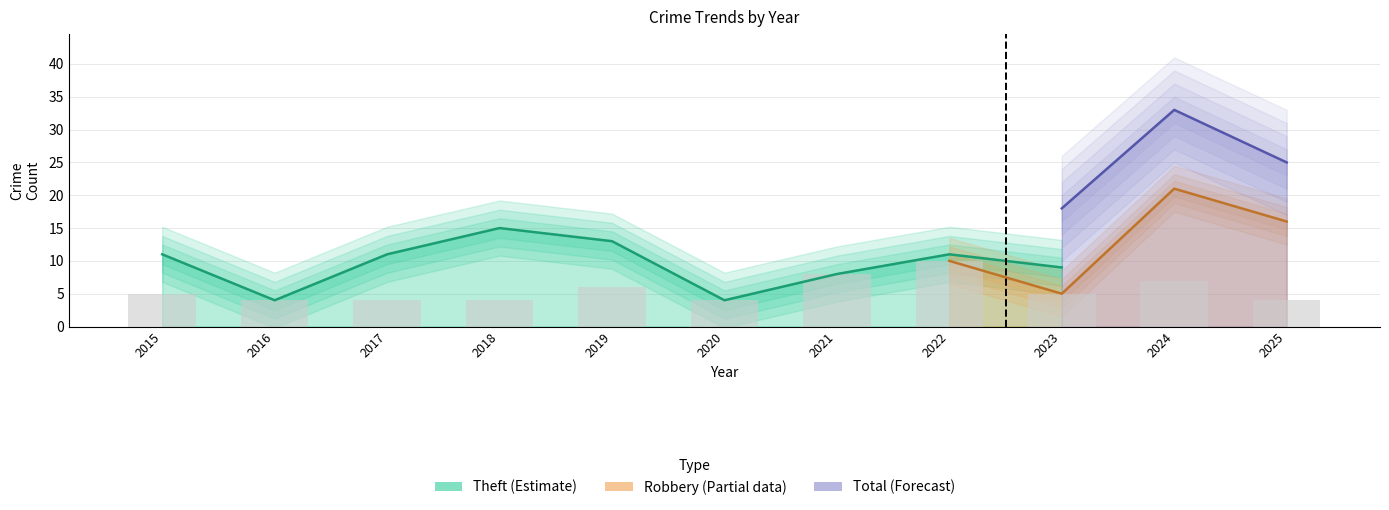

Are the bars grouped side by side (vs. stacked)?

Yes